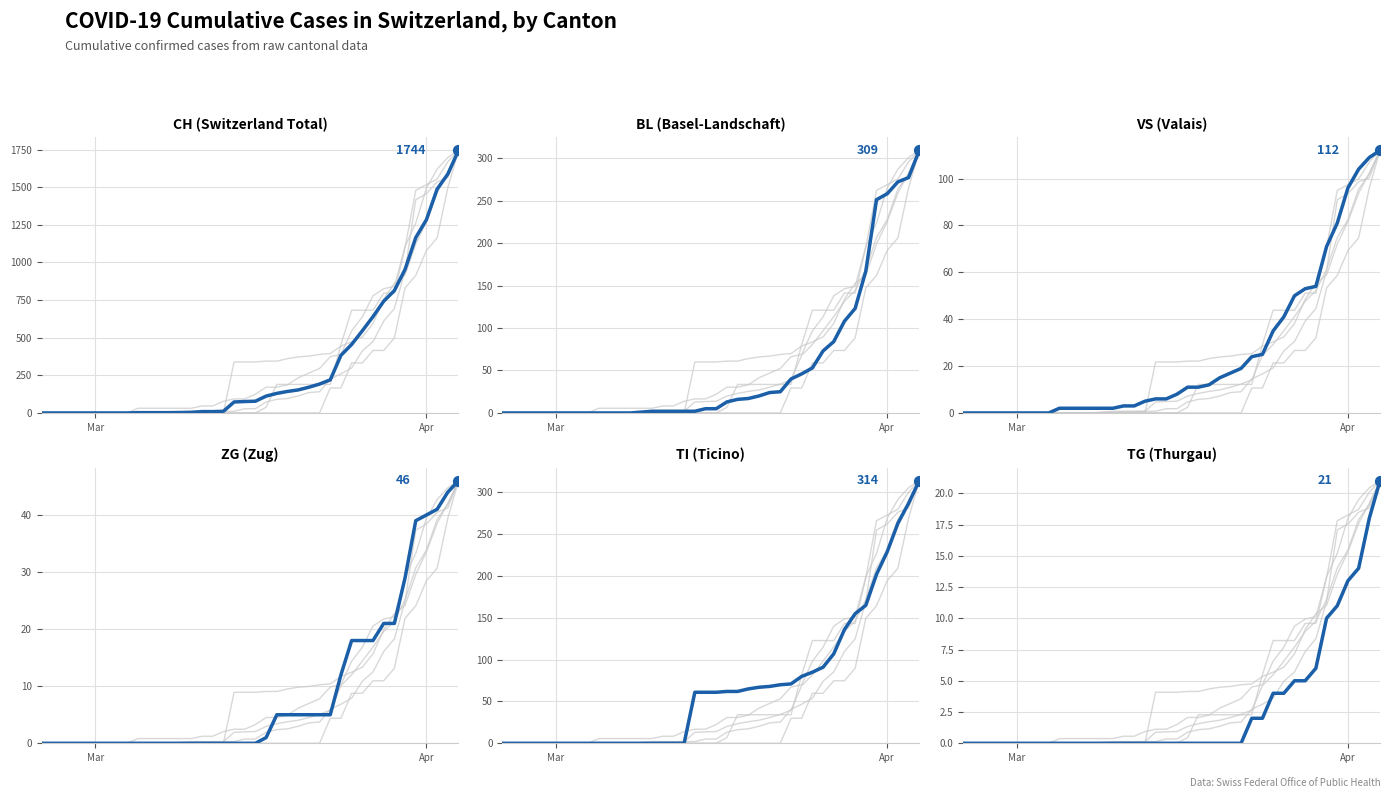

Which series has the largest total across all categories?

CH